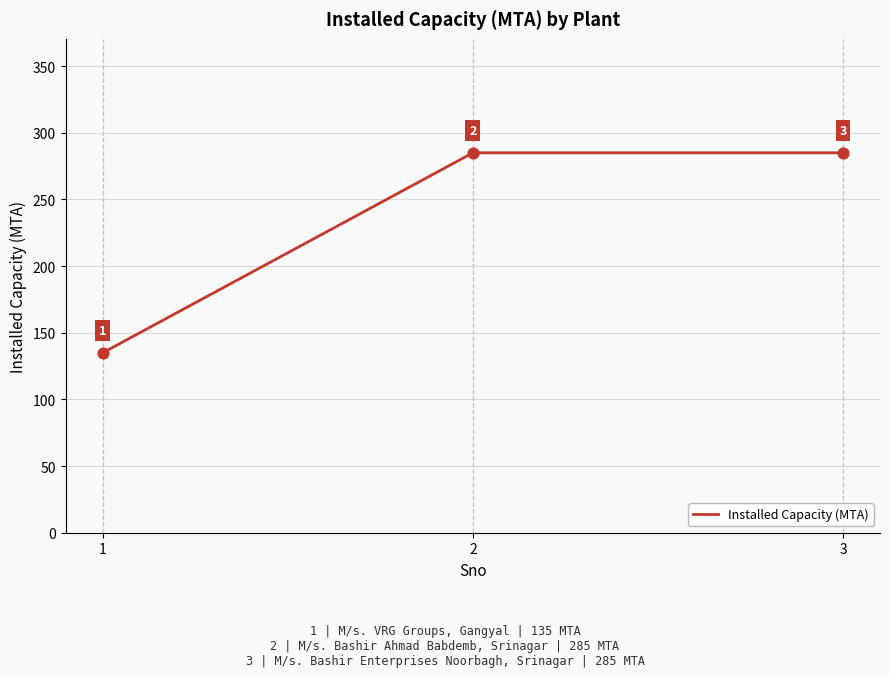

What is the change in value from 1 to 3?

+150